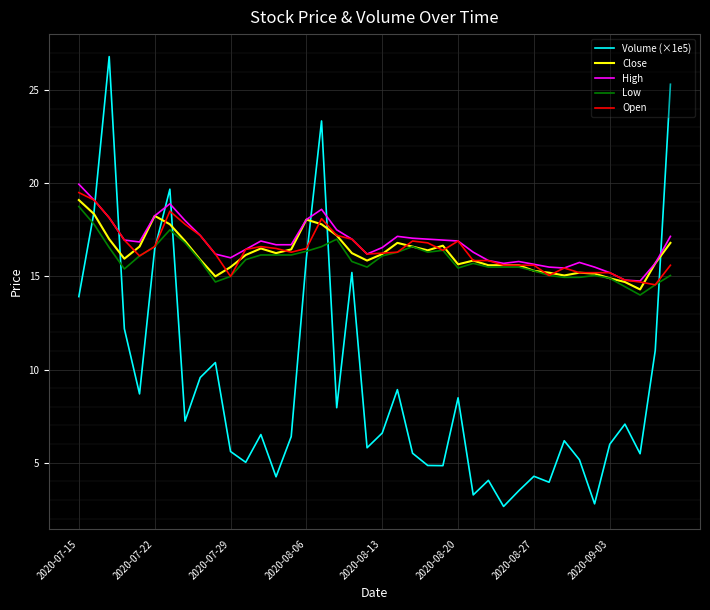

Which series has the largest range (max minus min)?

Volume (×1e5)